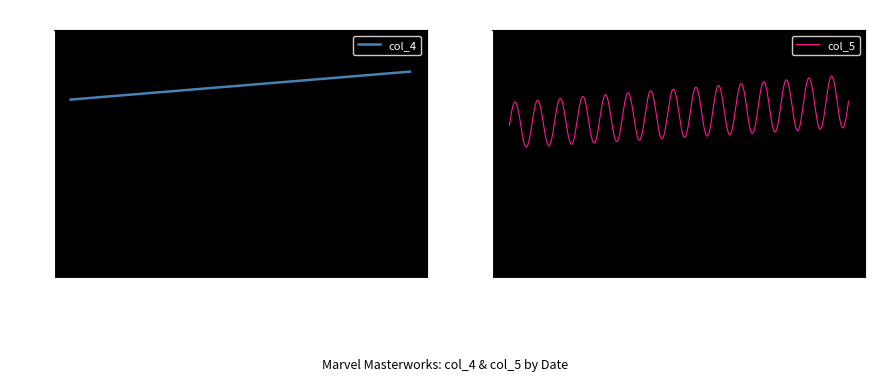

What is the maximum value shown in the chart?

4.0